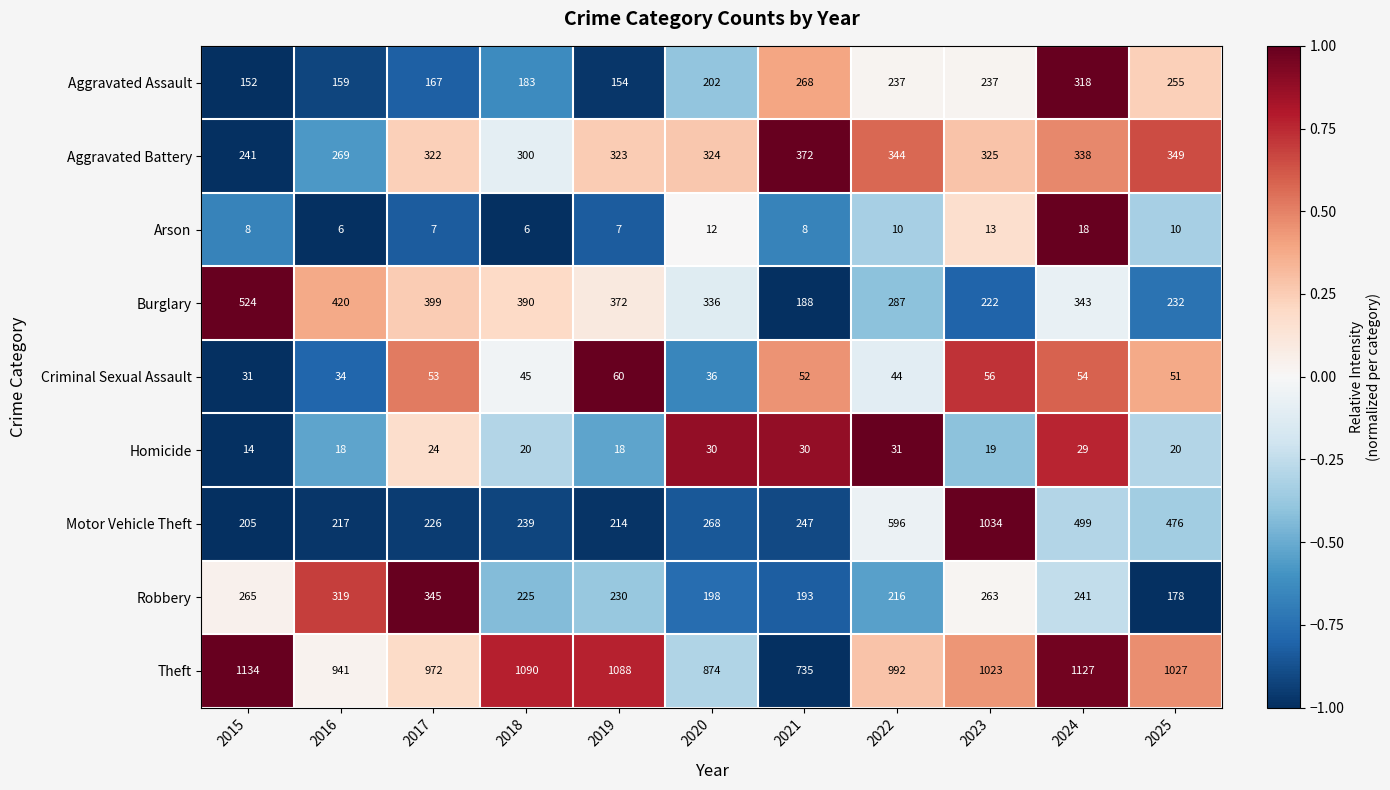

The Criminal Sexual Assault series shows 34 at 2016. True or false?

True